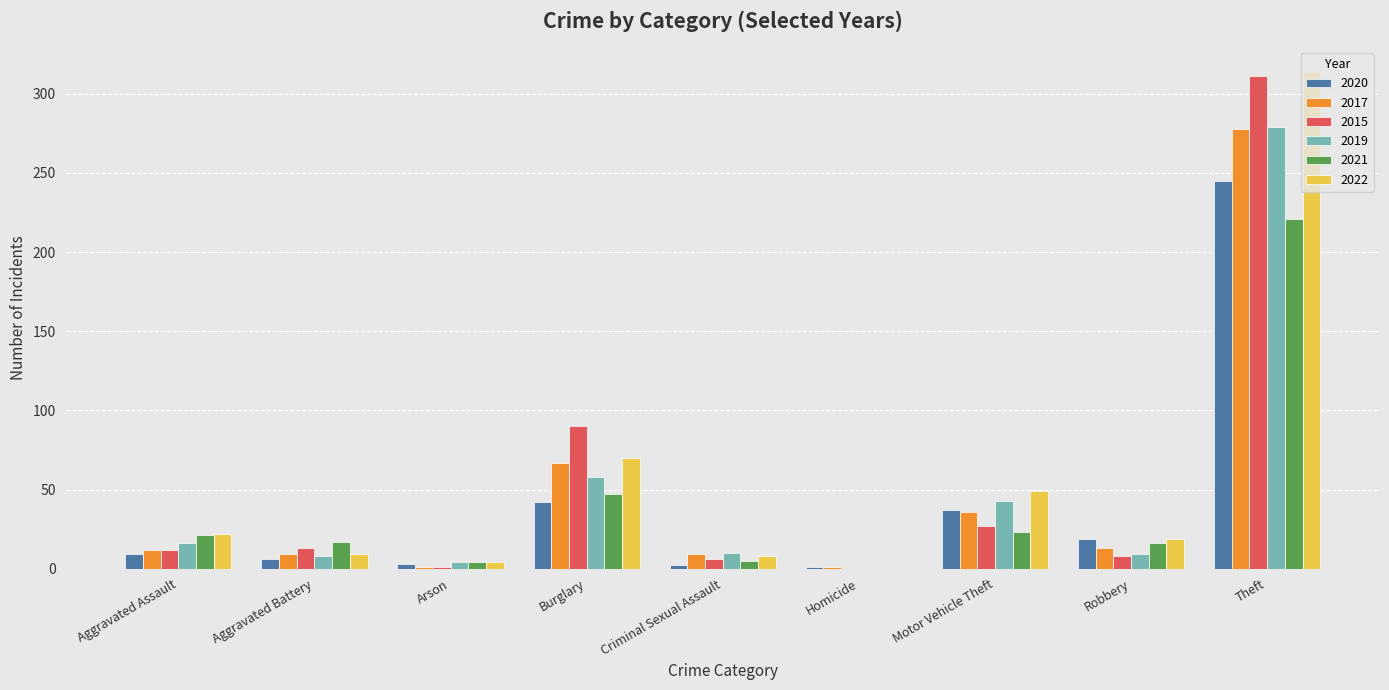

Are the bars grouped side by side (vs. stacked)?

Yes